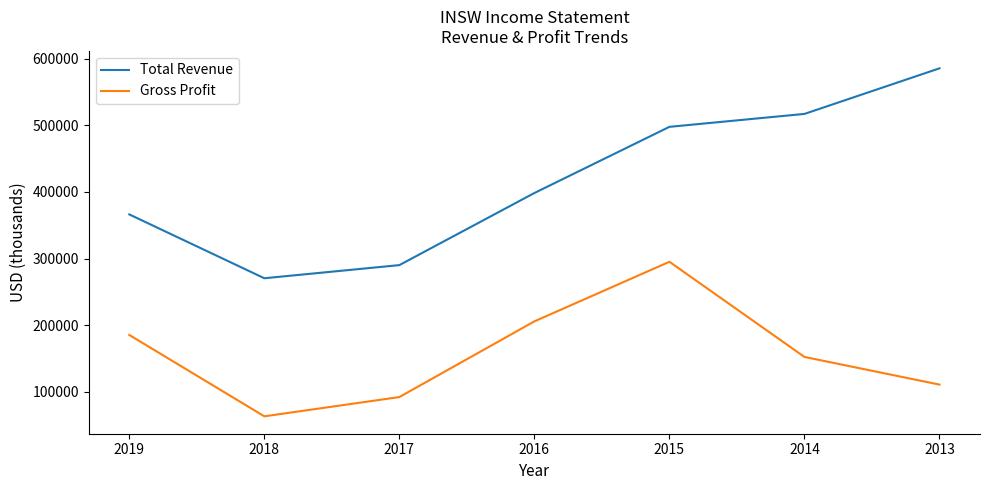

Reading right to left, transcribe all the data shown in this chart.

Total Revenue: 2013=585400	2014=517000	2015=497600	2016=398300	2017=290100	2018=270400	2019=366200
Gross Profit: 2013=110800	2014=152300	2015=295100	2016=205700	2017=92100	2018=63200	2019=185300